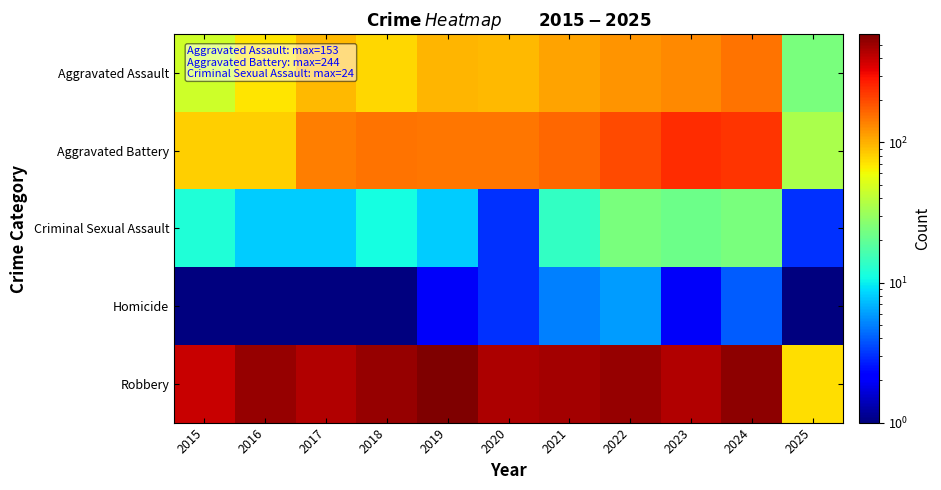

Rank the series at 2024 from highest to lowest value.

Robbery, Aggravated Battery, Aggravated Assault, Criminal Sexual Assault, Homicide